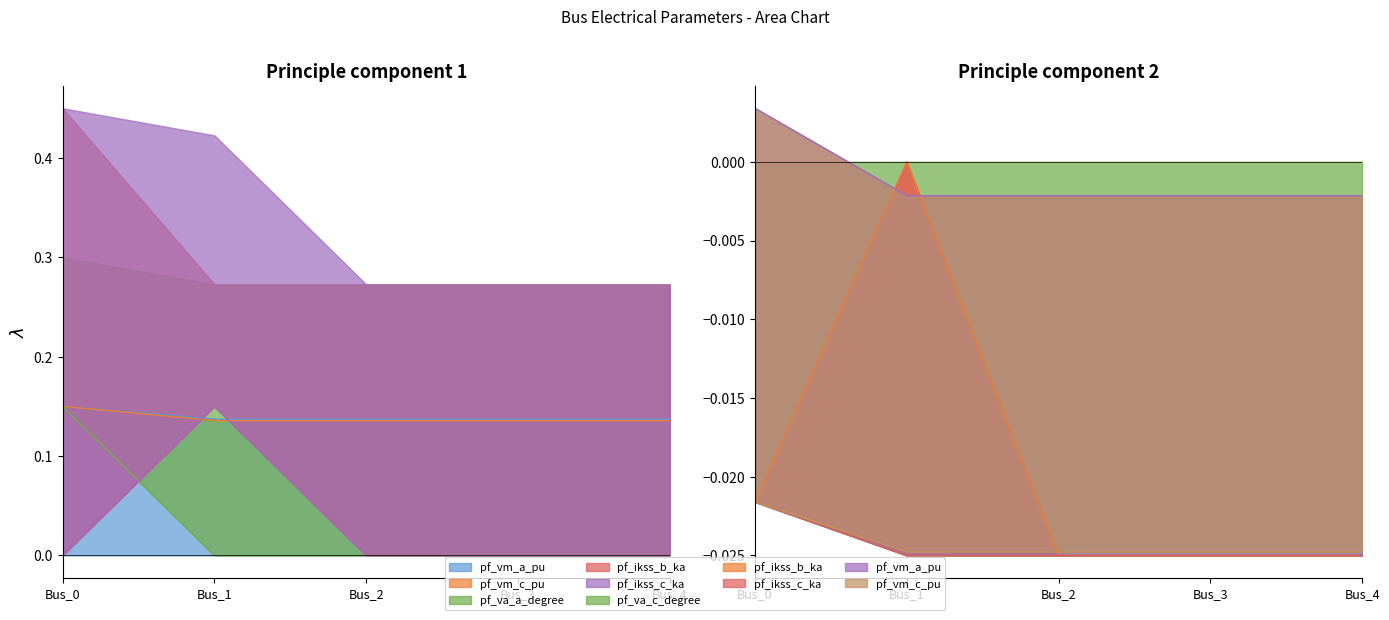

The pf_ikss_c_ka series shows -0.1 at Bus_3. True or false?

False